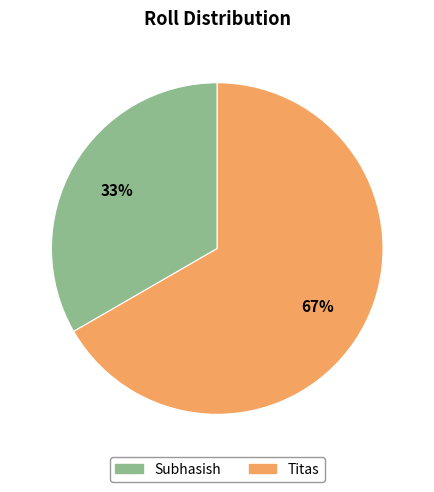

How many slices are in this pie chart?

2